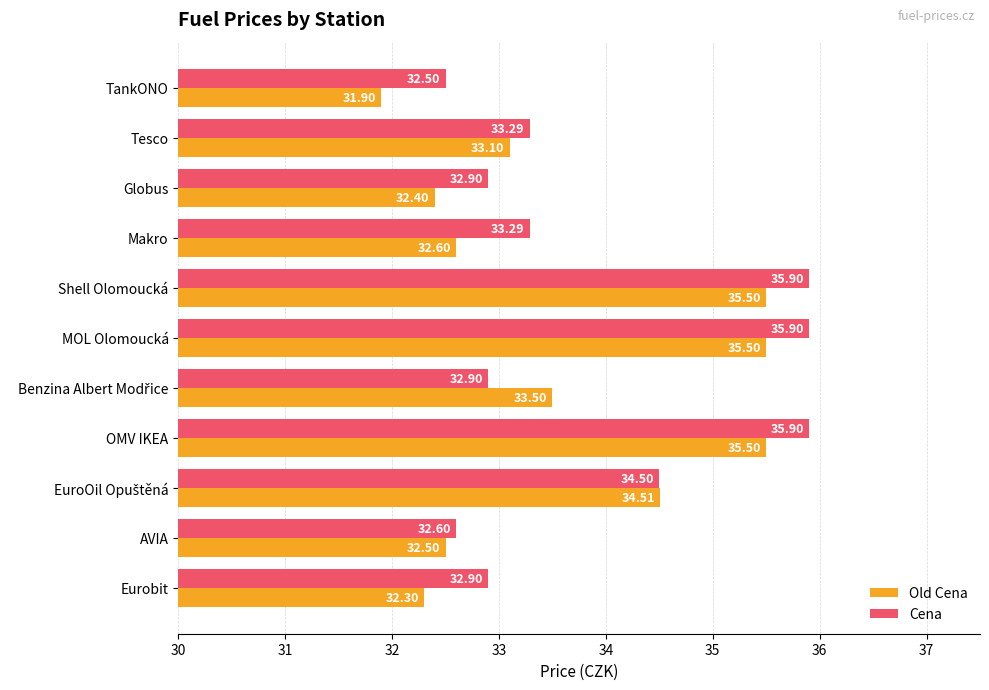

What is the spread (max minus min) of values at Globus?

0.5